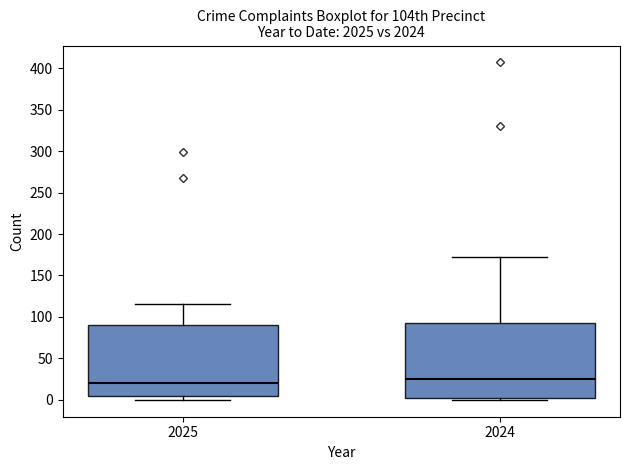

Which box has the highest median line?

2024